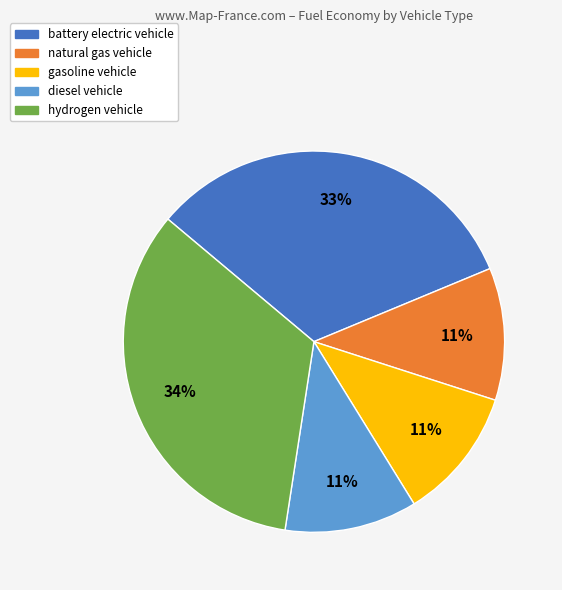

To the nearest percent, what is the average slice percentage?

20%